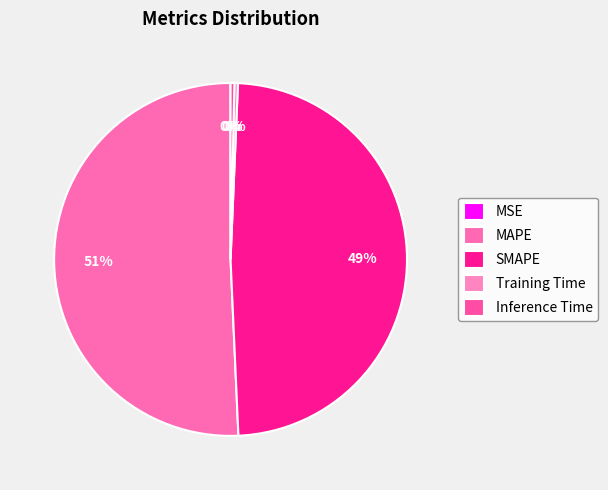

Which slice is the largest?

MAPE